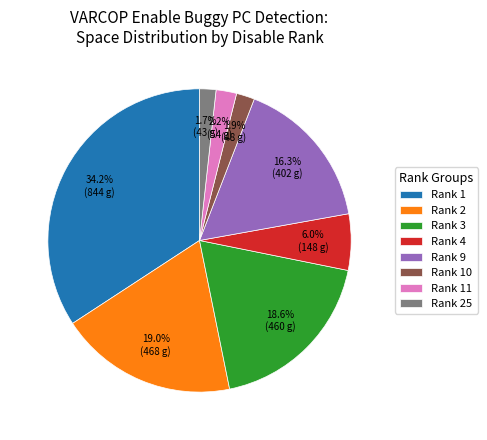

How many slices are in this pie chart?

8